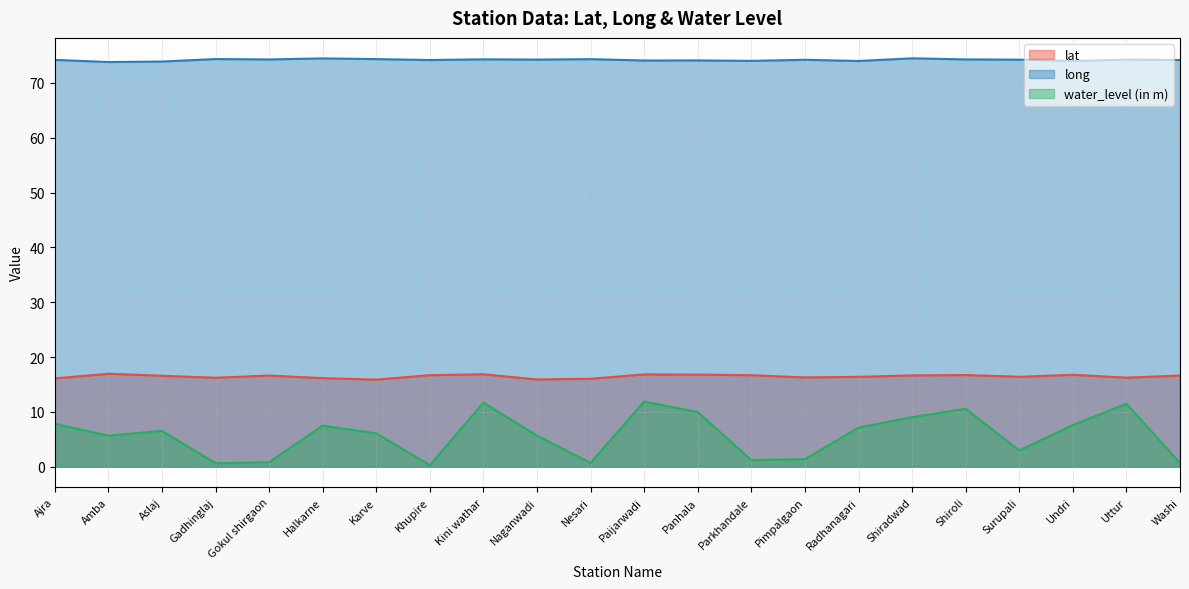

True or false: long and water_level (in m) cross at least once.

False